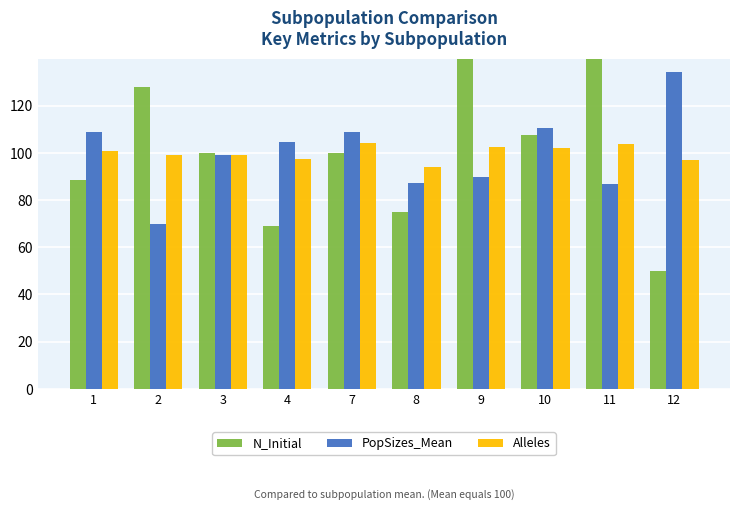

List the series in order of their peak value, highest first.

N_Initial, PopSizes_Mean, Alleles